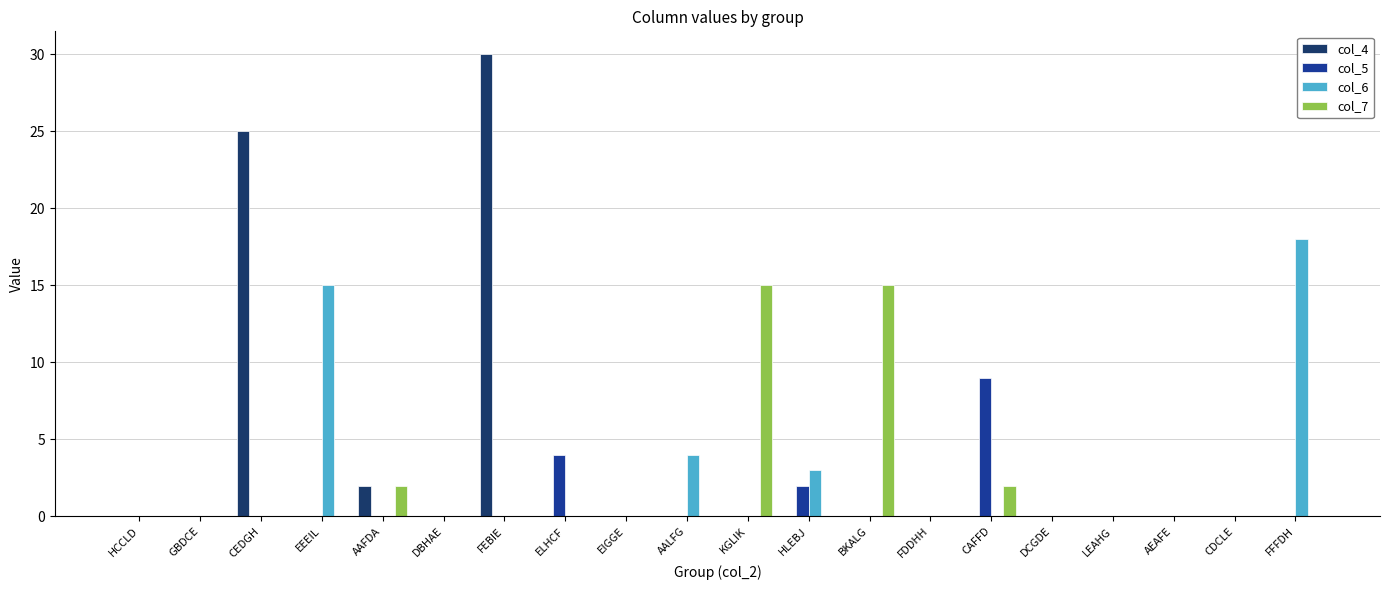

What is the sum of the col_5 values at AEAFE and CAFFD?

9